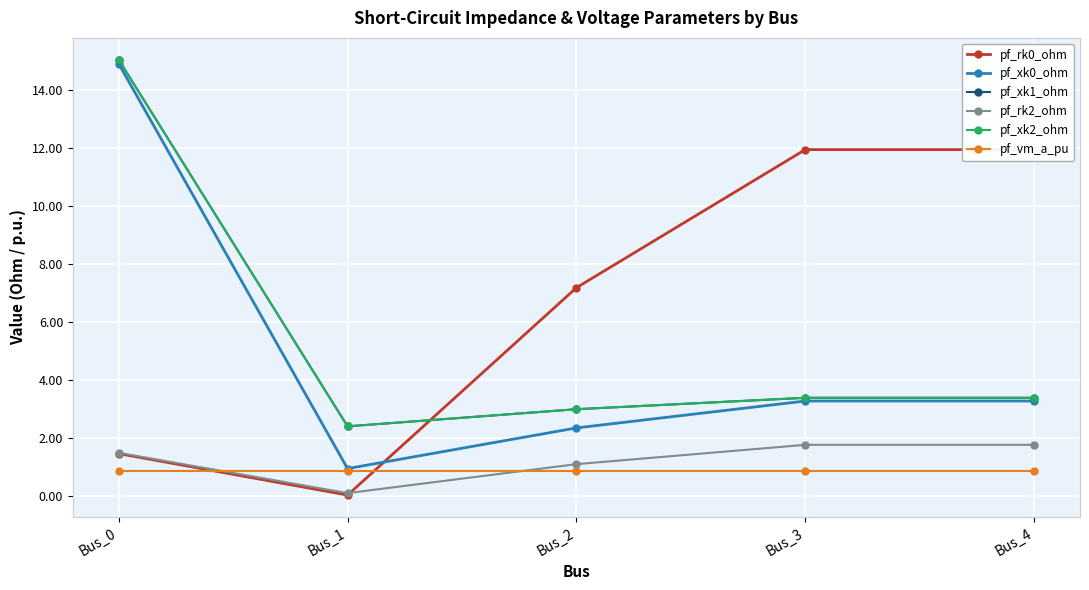

Is the value of pf_xk1_ohm at Bus_0 greater than the value of pf_rk2_ohm at Bus_3?

Yes